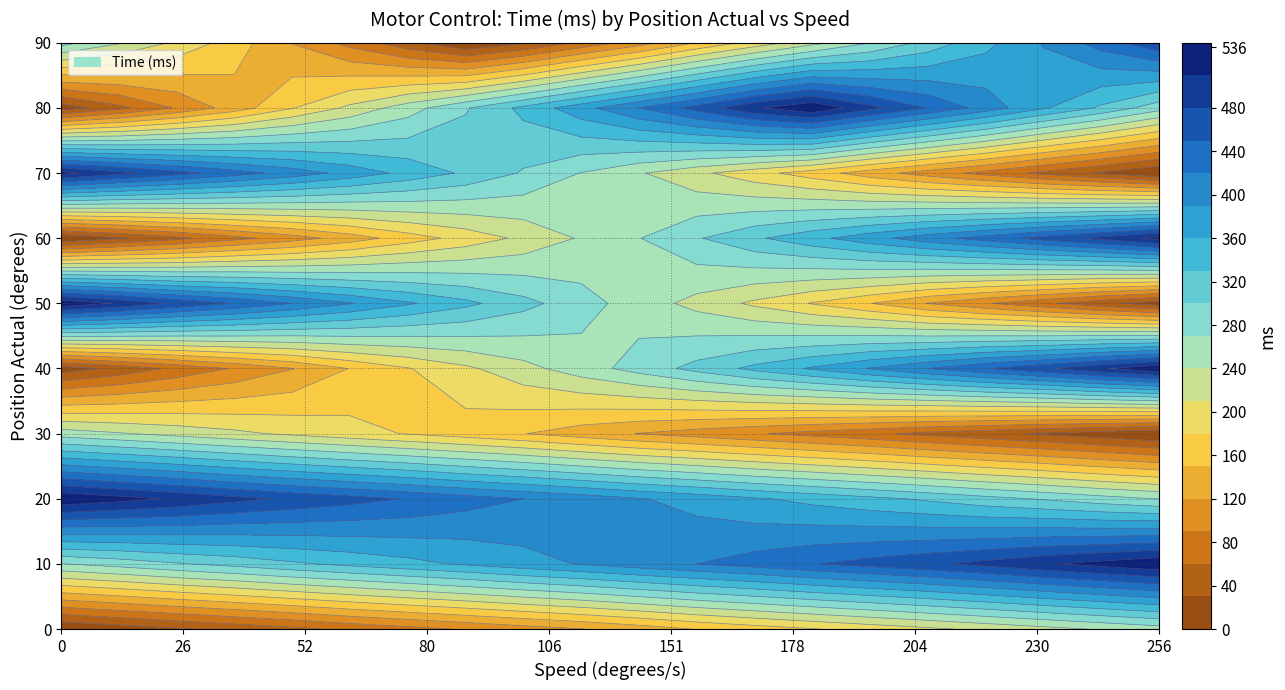

Reading left to right, what are all the values shown in this chart?

0: 0=0	1=13	2=26	3=39	4=52	5=67	6=80	7=93	8=106	9=119	10=134	11=151	12=165	13=178	14=191	15=204	16=217	17=230	18=243	19=256
10: 0=269	1=282	2=297	3=310	4=325	5=338	6=351	7=364	8=379	9=392	10=407	11=420	12=433	13=448	14=461	15=474	16=489	17=506	18=521	19=536
20: 0=536	1=521	2=506	3=489	4=474	5=461	6=448	7=433	8=420	9=407	10=392	11=379	12=364	13=351	14=338	15=325	16=310	17=297	18=282	19=269
30: 0=256	1=243	2=230	3=217	4=204	5=191	6=178	7=165	8=151	9=134	10=119	11=106	12=93	13=80	14=67	15=52	16=39	17=26	18=13	19=0
40: 0=13	1=39	2=67	3=93	4=119	5=151	6=178	7=204	8=230	9=256	10=282	11=310	12=338	13=364	14=392	15=420	16=448	17=474	18=506	19=536
50: 0=536	1=506	2=474	3=448	4=420	5=392	6=364	7=338	8=310	9=282	10=256	11=230	12=204	13=178	14=151	15=119	16=93	17=67	18=39	19=13
60: 0=0	1=26	2=52	3=80	4=106	5=134	6=165	7=191	8=217	9=243	10=269	11=297	12=325	13=351	14=379	15=407	16=433	17=461	18=489	19=521
70: 0=521	1=489	2=461	3=433	4=407	5=379	6=351	7=325	8=297	9=269	10=243	11=217	12=191	13=165	14=134	15=106	16=80	17=52	18=26	19=0
80: 0=13	1=52	2=93	3=134	4=178	5=217	6=256	7=297	8=338	9=379	10=420	11=461	12=506	13=536	14=489	15=448	16=407	17=364	18=325	19=282
90: 0=282	1=243	2=204	3=165	4=119	5=80	6=39	7=0	8=26	9=67	10=106	11=151	12=191	13=230	14=269	15=310	16=351	17=392	18=433	19=474